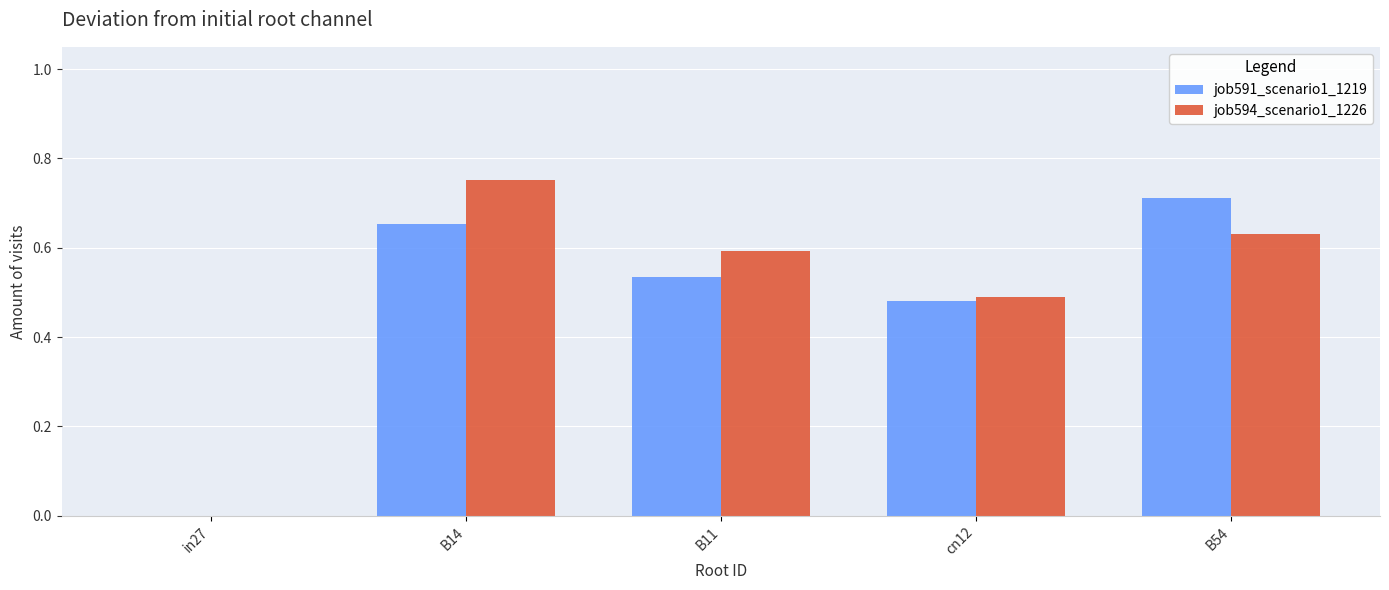

What are all the series names shown in the legend?

job591_scenario1_1219, job594_scenario1_1226